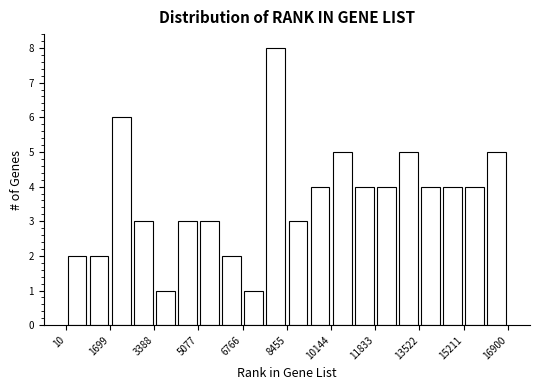

Over which range of the x-axis is the bar tallest?

7600 to 8400